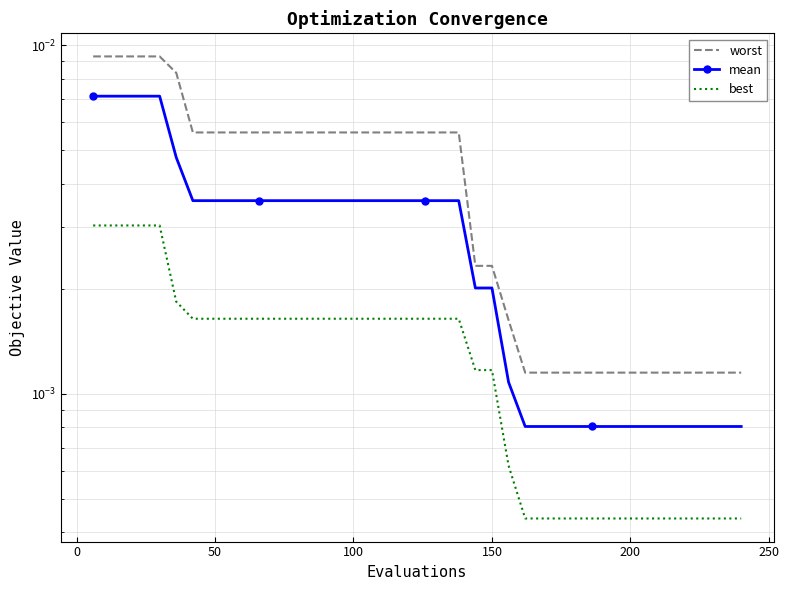

Rank the series by their average value, from highest to lowest.

worst, mean, best